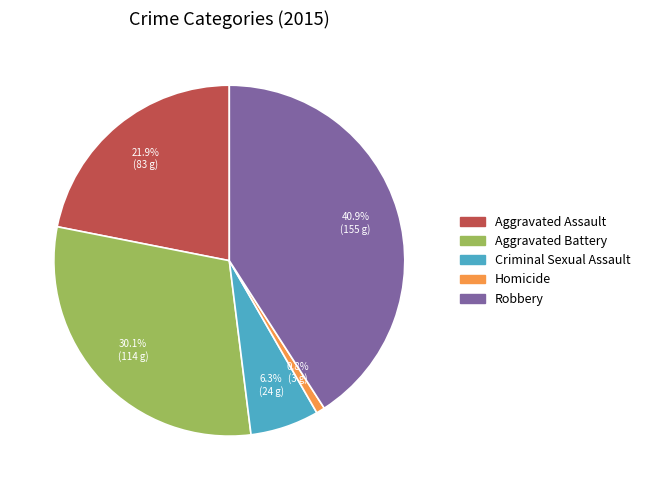

Between Robbery and Homicide, which is larger?

Robbery